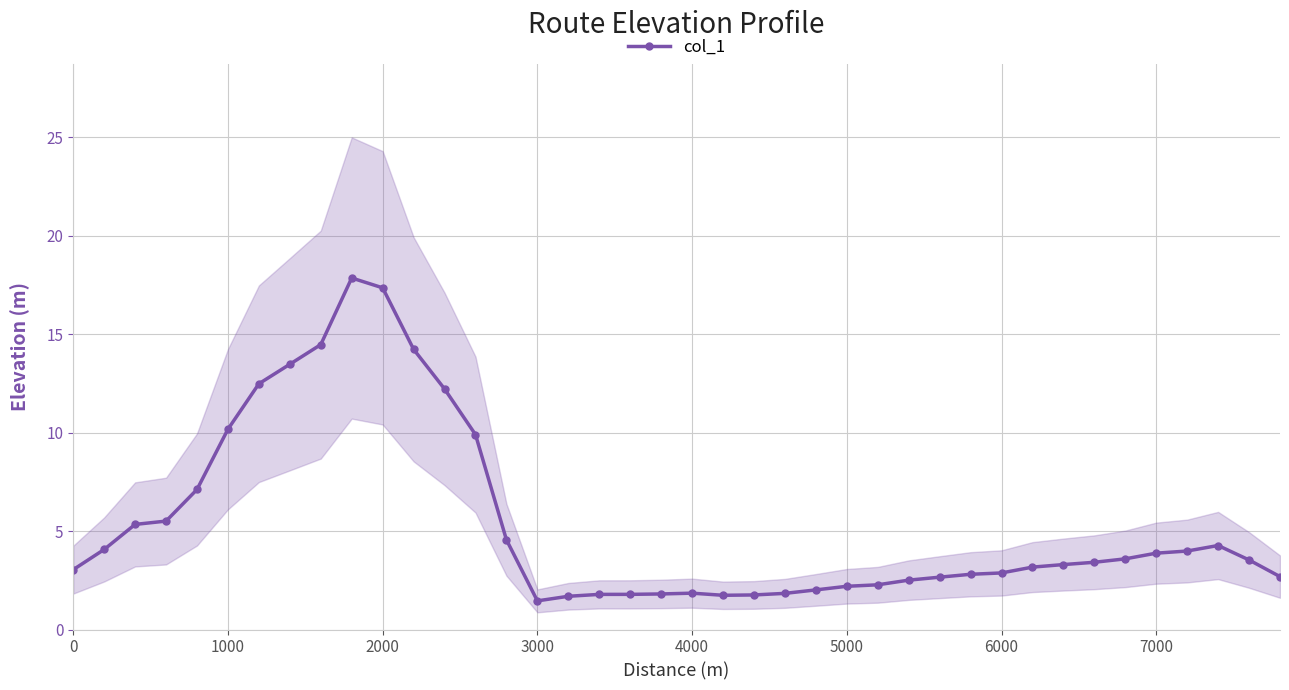

What is the value of the 33rd point from the left?

3.3